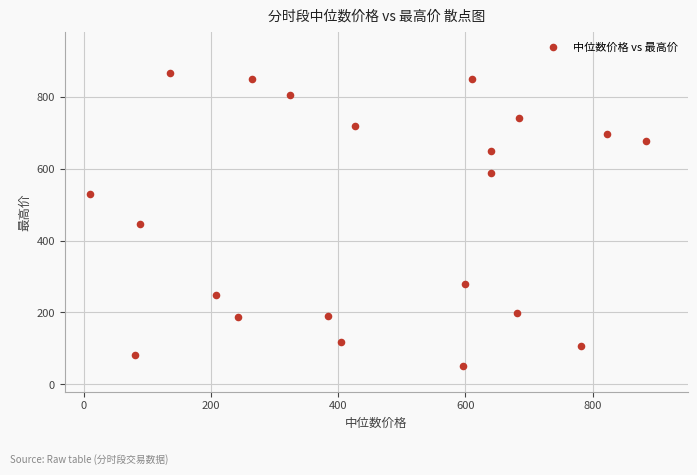

What Y value in the scatter plot is closest to 458?

447.1